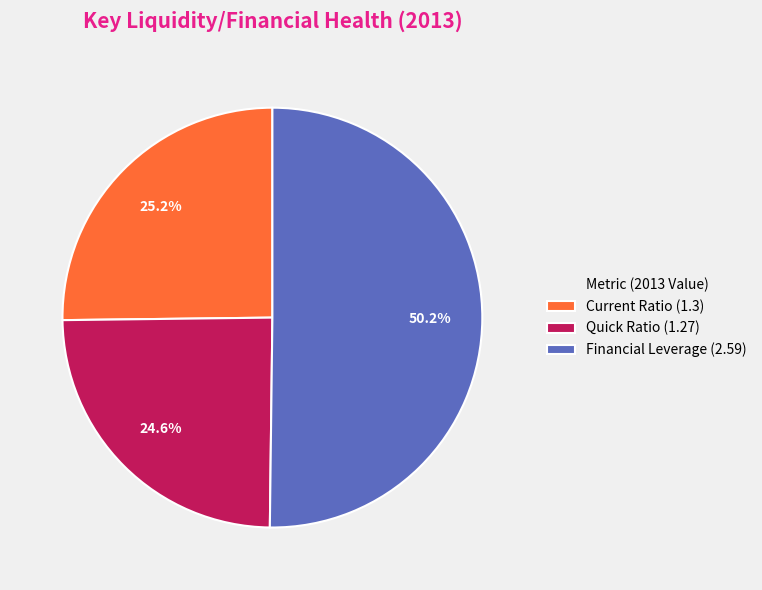

Does Current Ratio (1.3) represent more than half of the total?

No